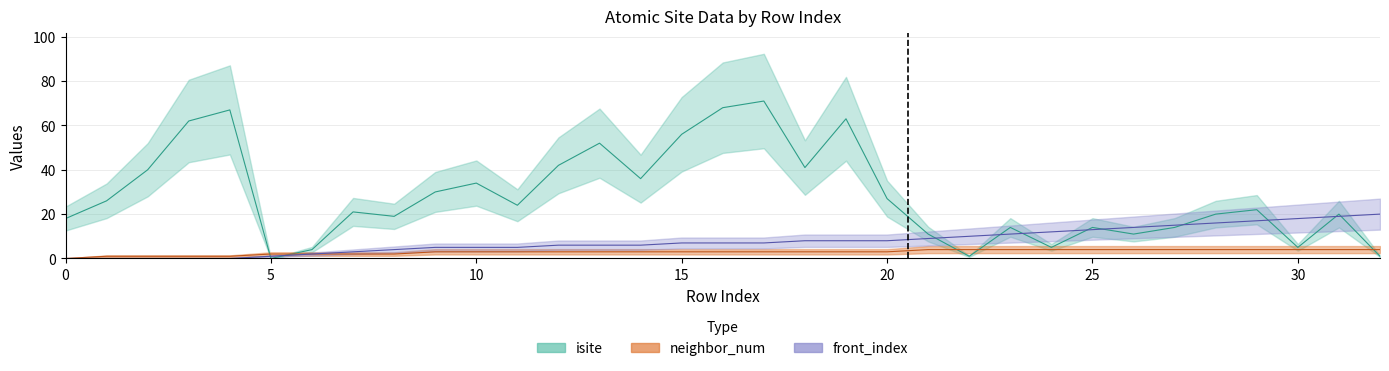

At how many categories does at least one series exceed 52?

6